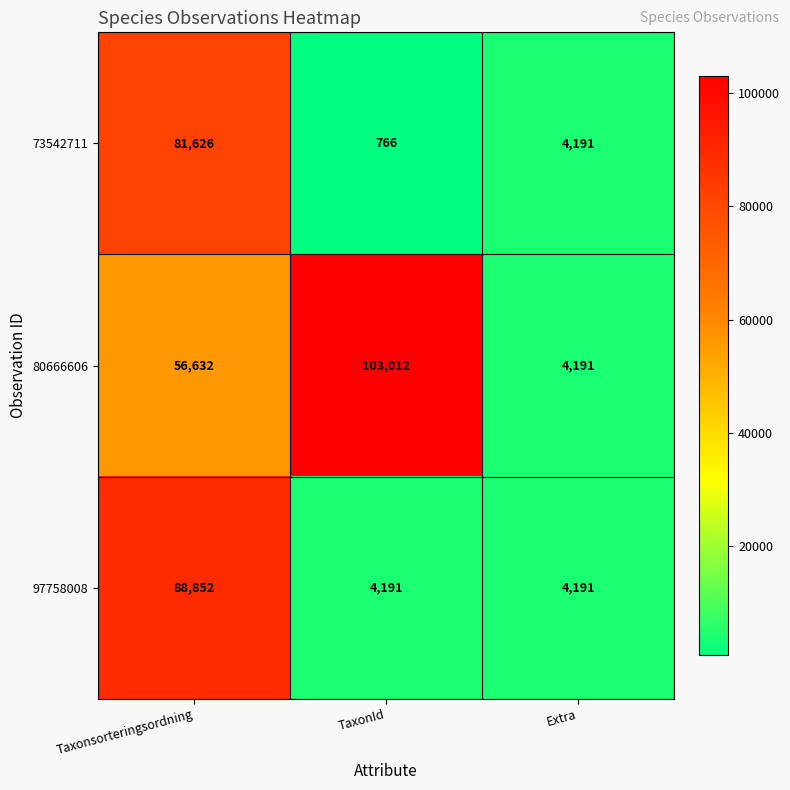

List the series in order of their peak value, lowest first.

73542711, 97758008, 80666606